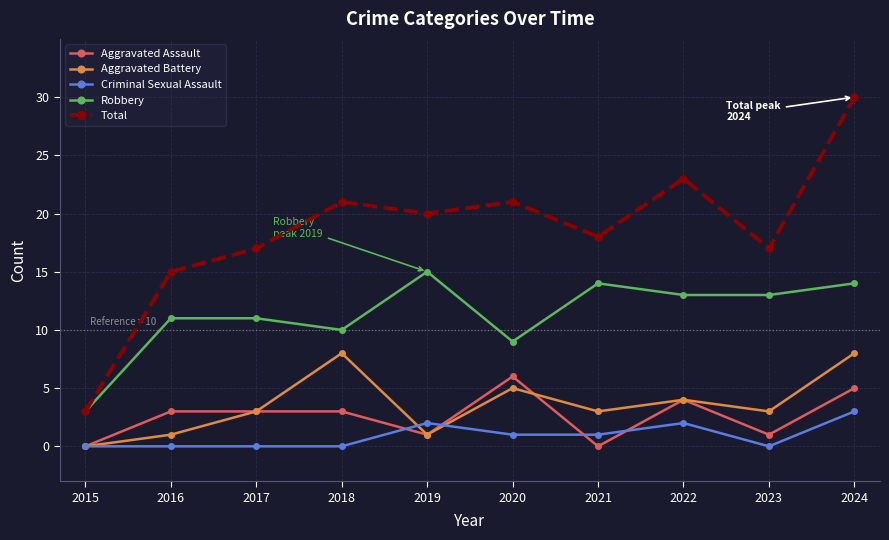

List the series in order of their peak value, highest first.

Total, Robbery, Aggravated Battery, Aggravated Assault, Criminal Sexual Assault